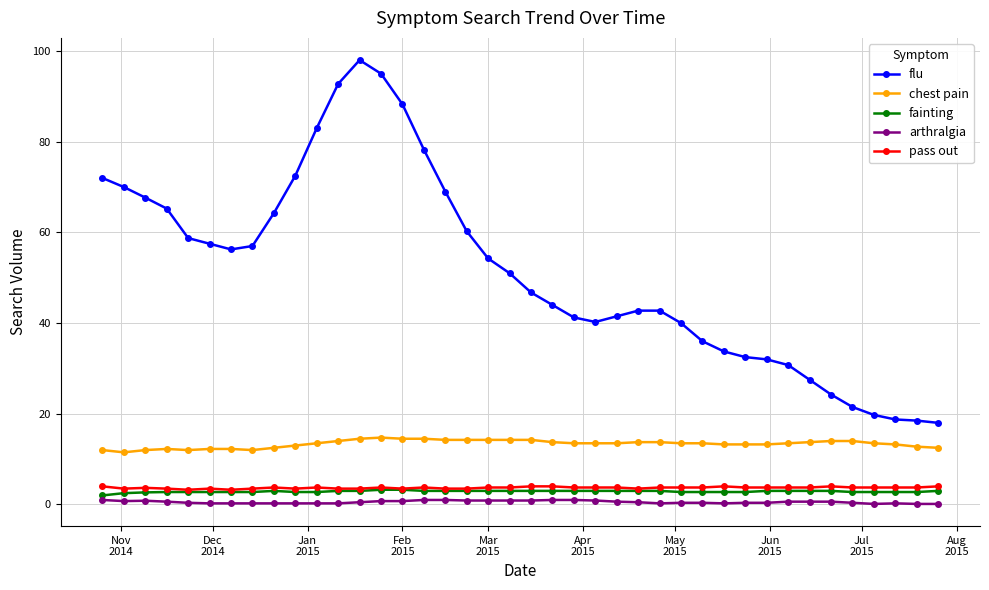

Which series has the widest spread of values?

flu